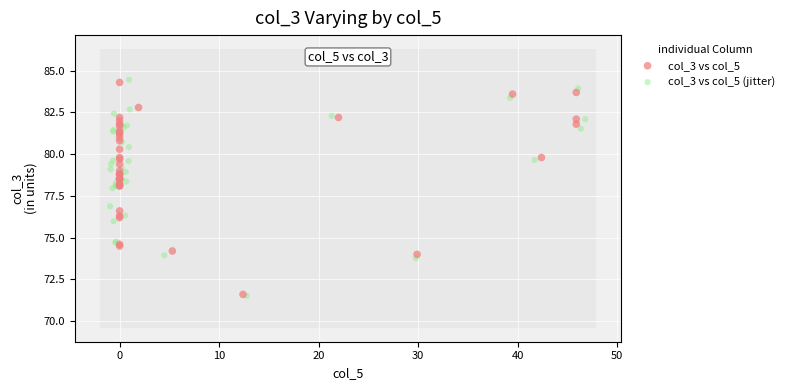

What are all the series names shown in the legend?

col_3 vs col_5, col_3 vs col_5 (jitter)